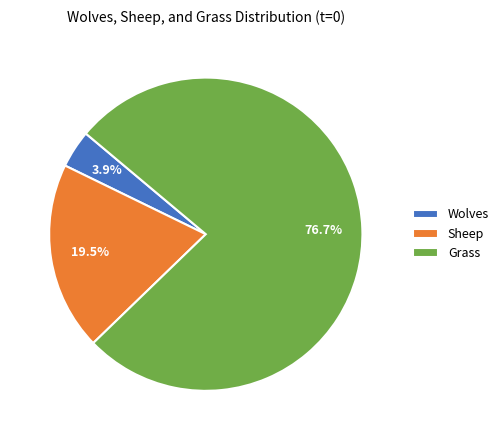

How many slices are in this pie chart?

3